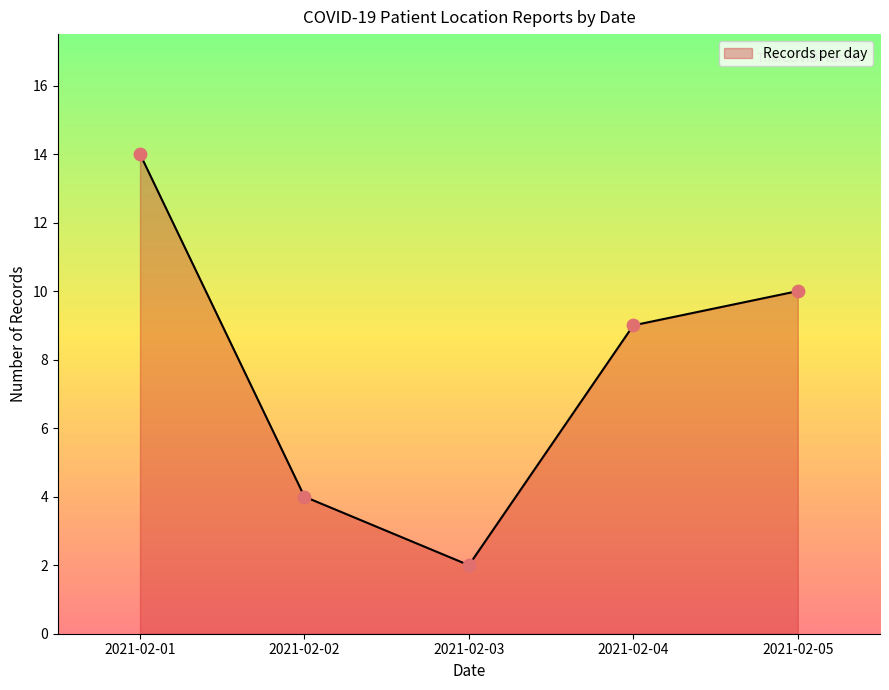

What is the ratio of the value at 2021-02-02 to the value at 2021-02-04?

0.4